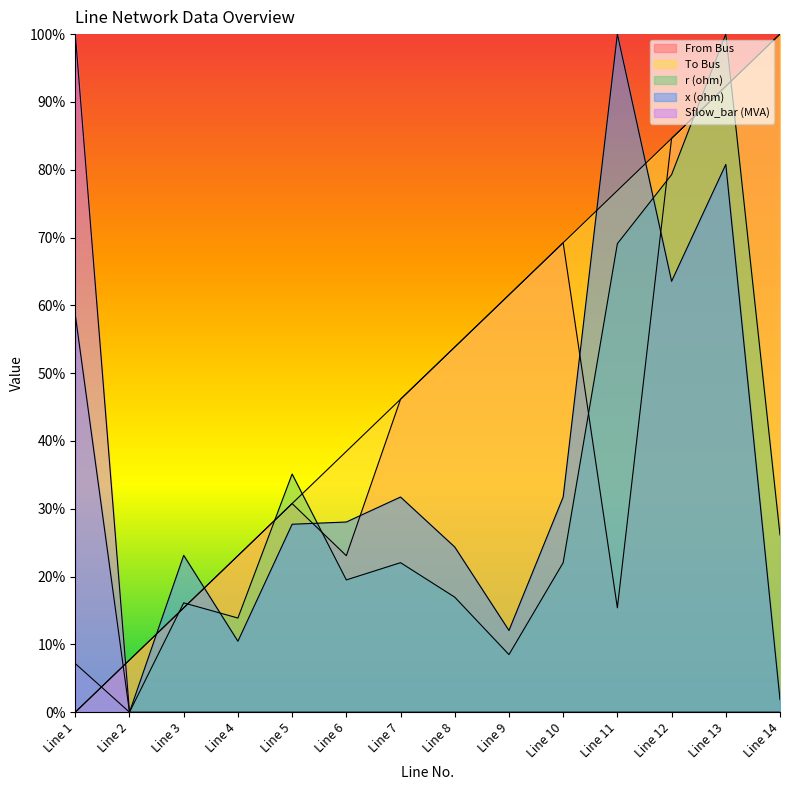

Reading left to right, transcribe all the data shown in this chart.

From Bus: 0.0	0.1	0.2	0.2	0.3	0.2	0.5	0.5	0.6	0.7	0.2	0.8	0.9	1.0
To Bus: 0.0	0.1	0.2	0.2	0.3	0.4	0.5	0.5	0.6	0.7	0.8	0.8	0.9	1.0
r (ohm): 0.1	0.0	0.2	0.1	0.4	0.2	0.2	0.2	0.1	0.2	0.7	0.8	1.0	0.3
x (ohm): 0.6	0.0	0.2	0.1	0.3	0.3	0.3	0.2	0.1	0.3	1.0	0.6	0.8	0.0
Sflow_bar (MVA): 1.0	0.0	0.0	0.0	0.0	0.0	0.0	0.0	0.0	0.0	0.0	0.0	0.0	0.0